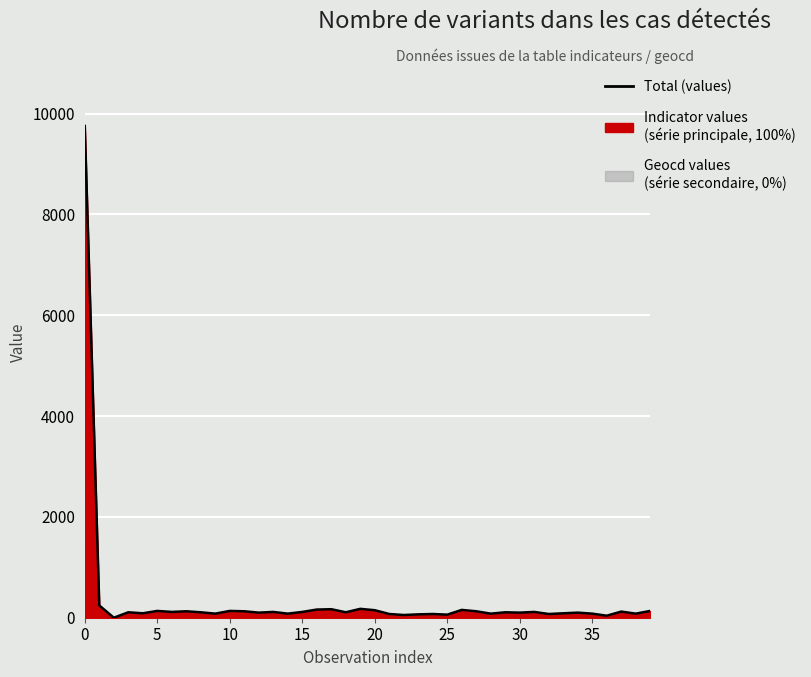

What is the value of the 17th point from the left?

162